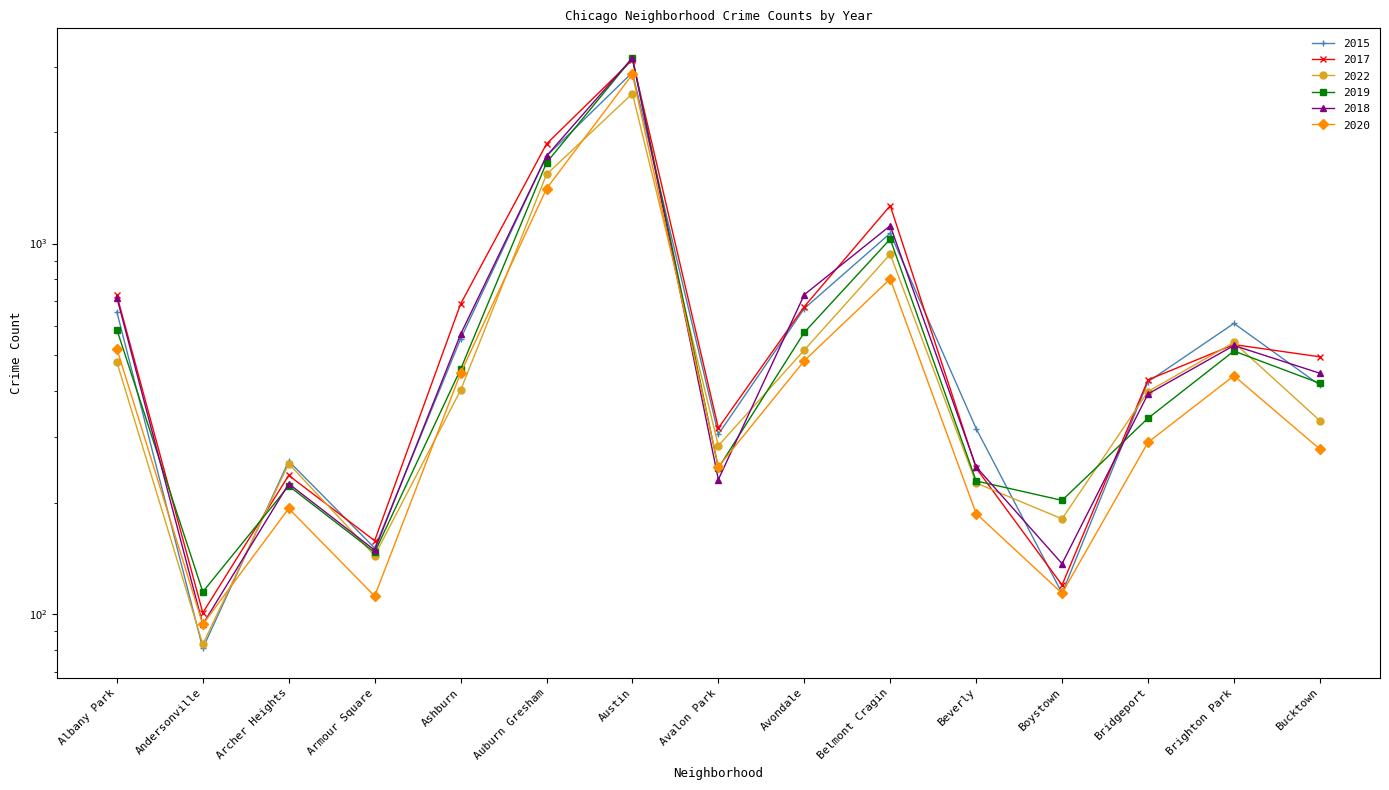

What is the difference between the second highest and second lowest values in the 2015 series?

1607